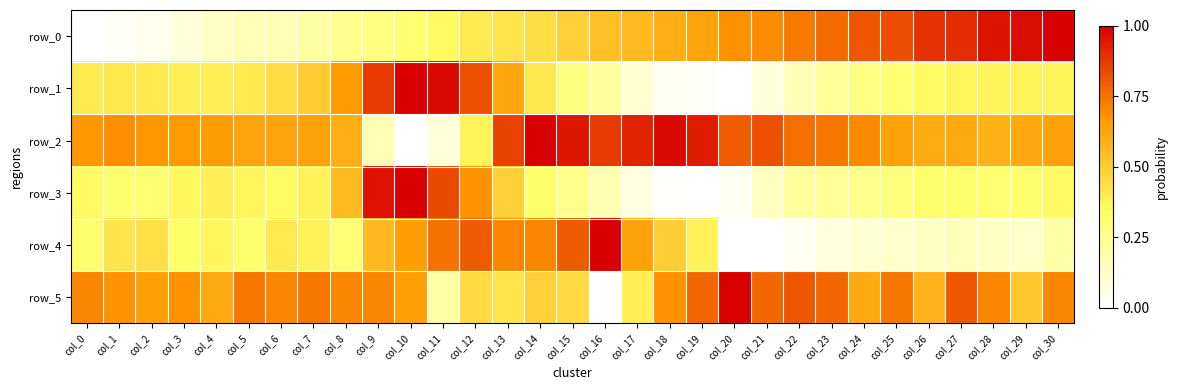

At which label is row_0 closest to 0?

col_0